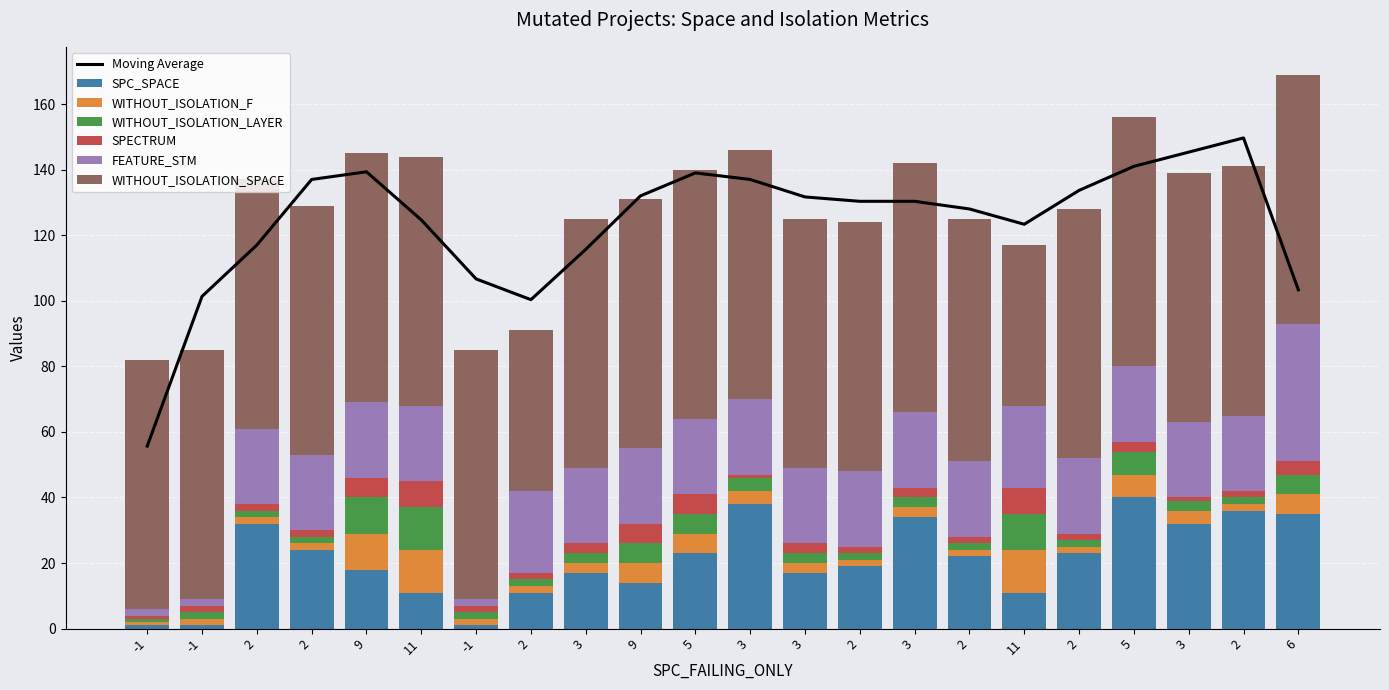

What is the highest value of the SPC_SPACE series?

40